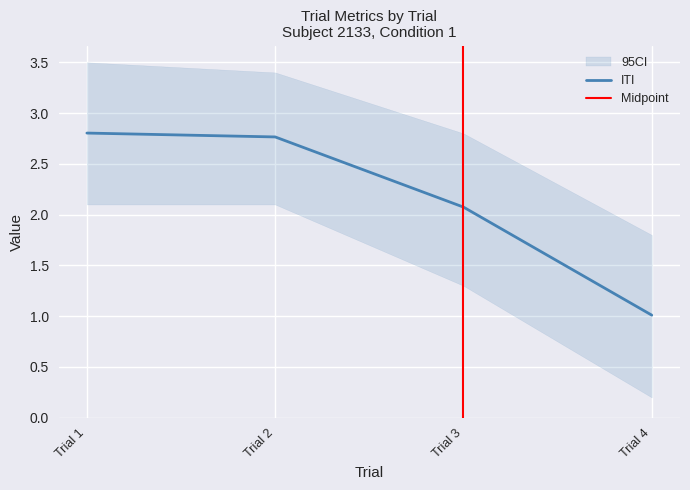

What is the lowest value of the ITI series?

1.0